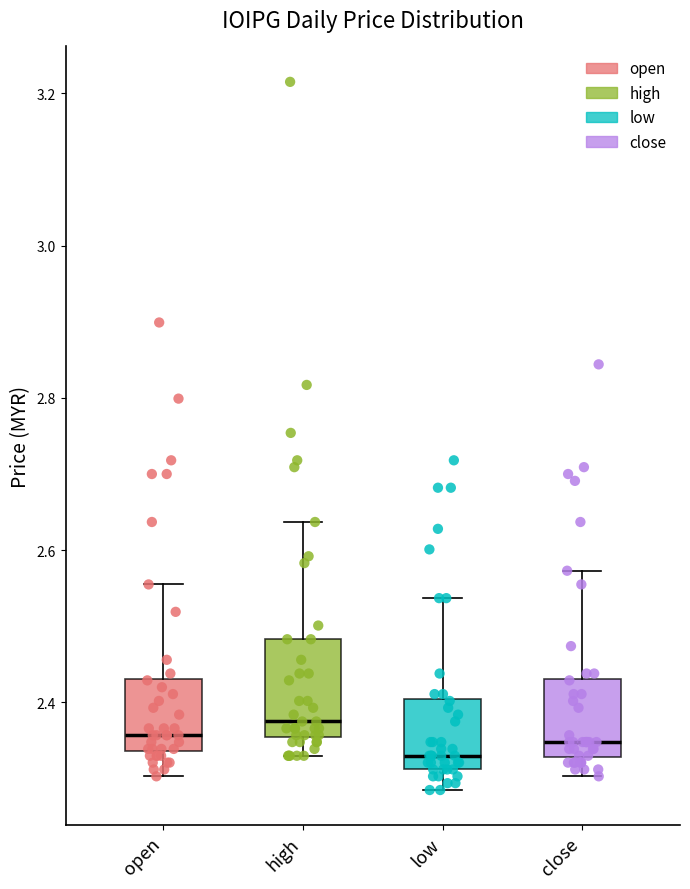

Where does the median line of the box for close sit on the y-axis? The values are not printed on the chart, so give them approximately, as read against the axis.

2.34